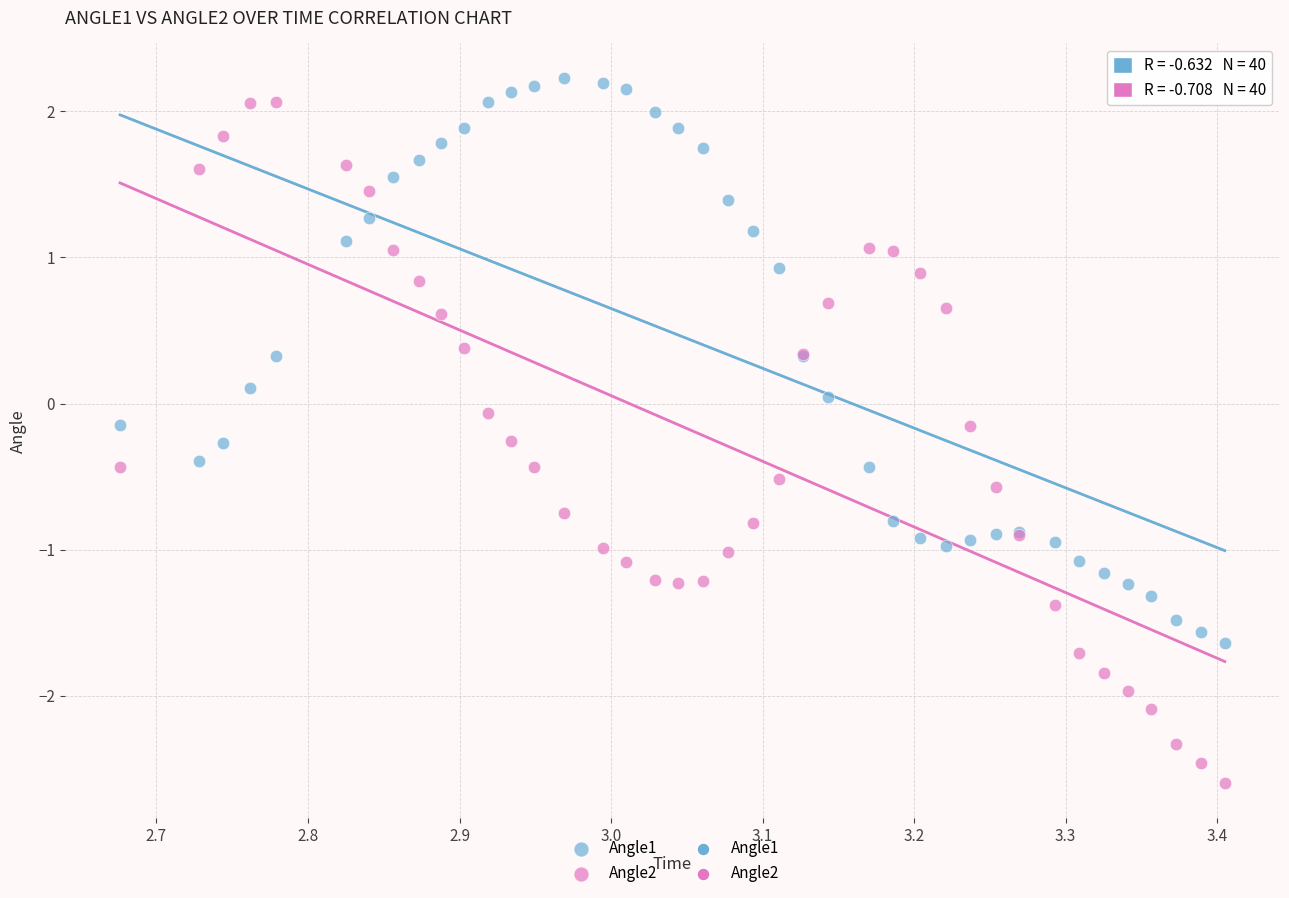

Which series contains the highest Y value?

Angle1